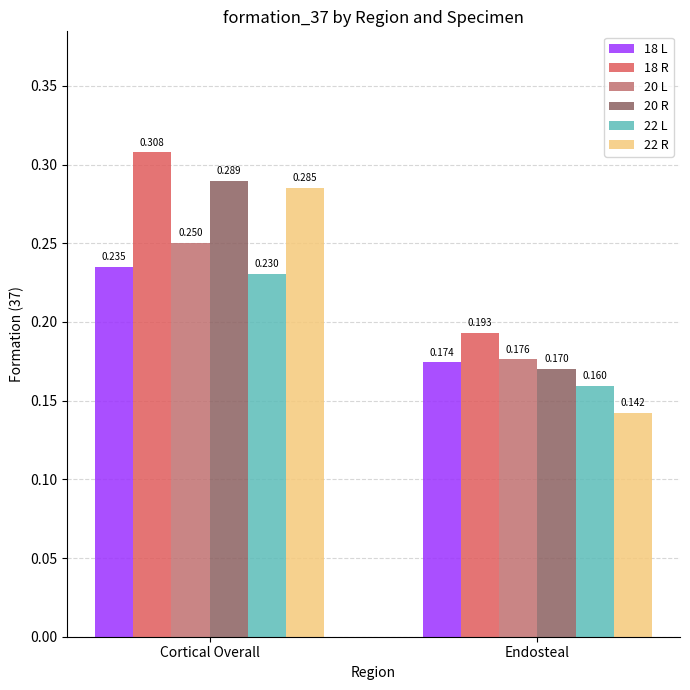

At which category is the sum across all series the highest?

Cortical Overall